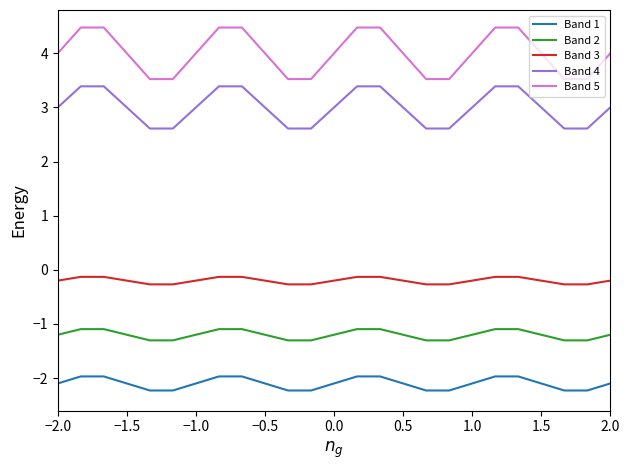

Which series has the largest total across all categories?

Band 5